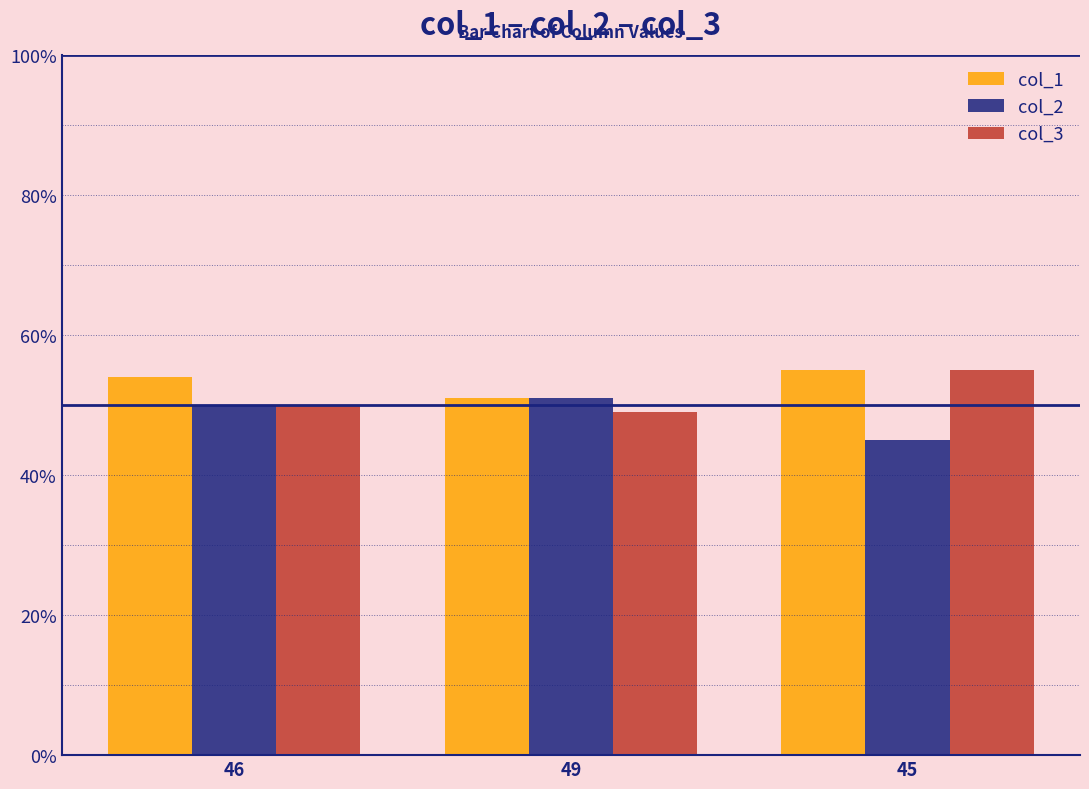

Does the chart contain any negative values?

No